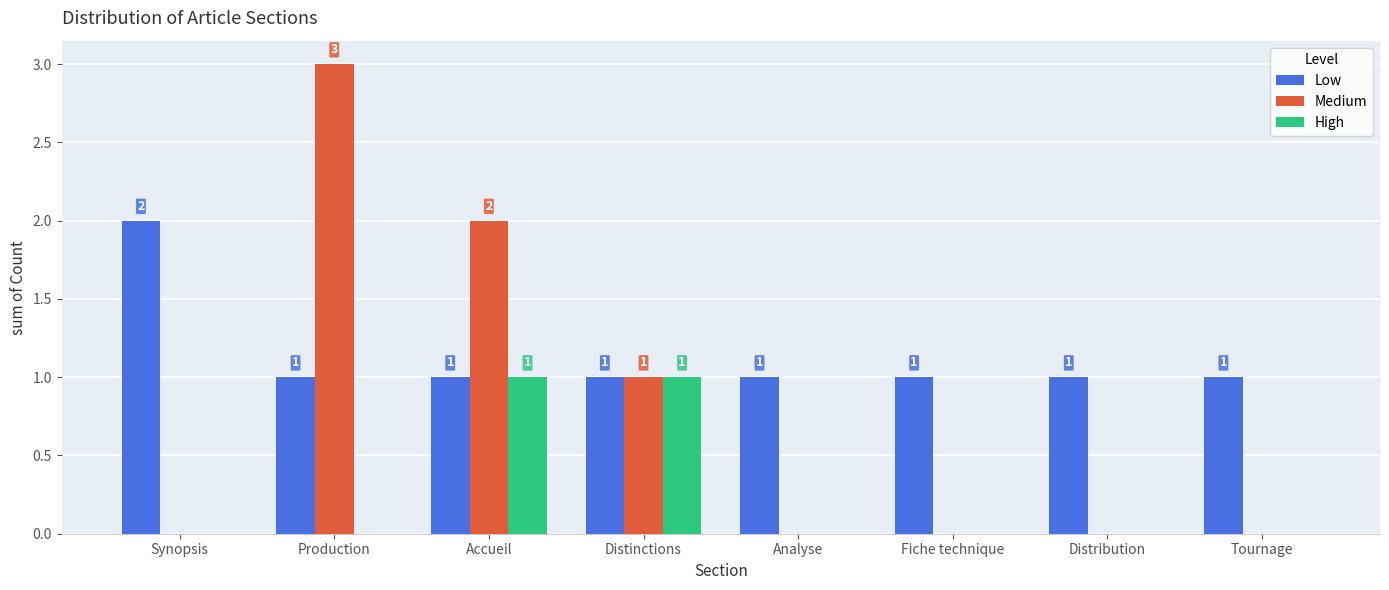

True or false: Medium has a value of 2 at Production.

False